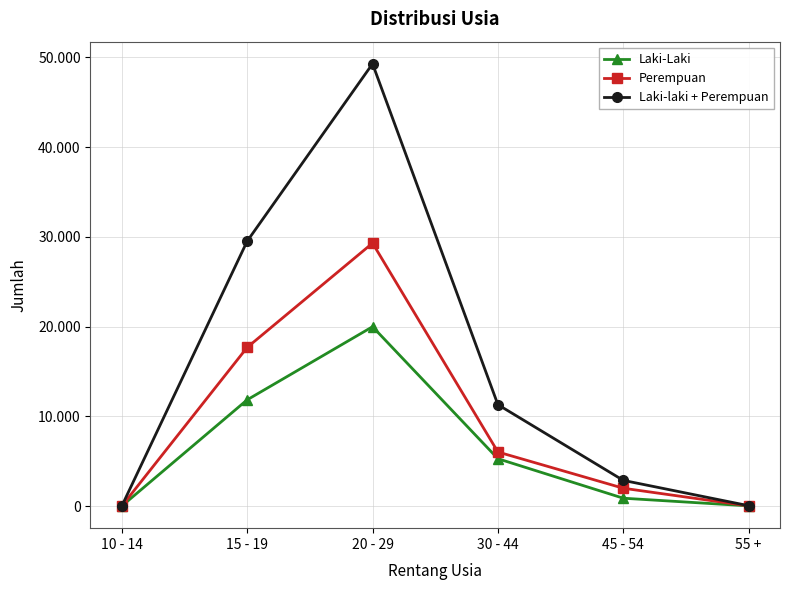

Is this an area chart (filled region under the line)?

No